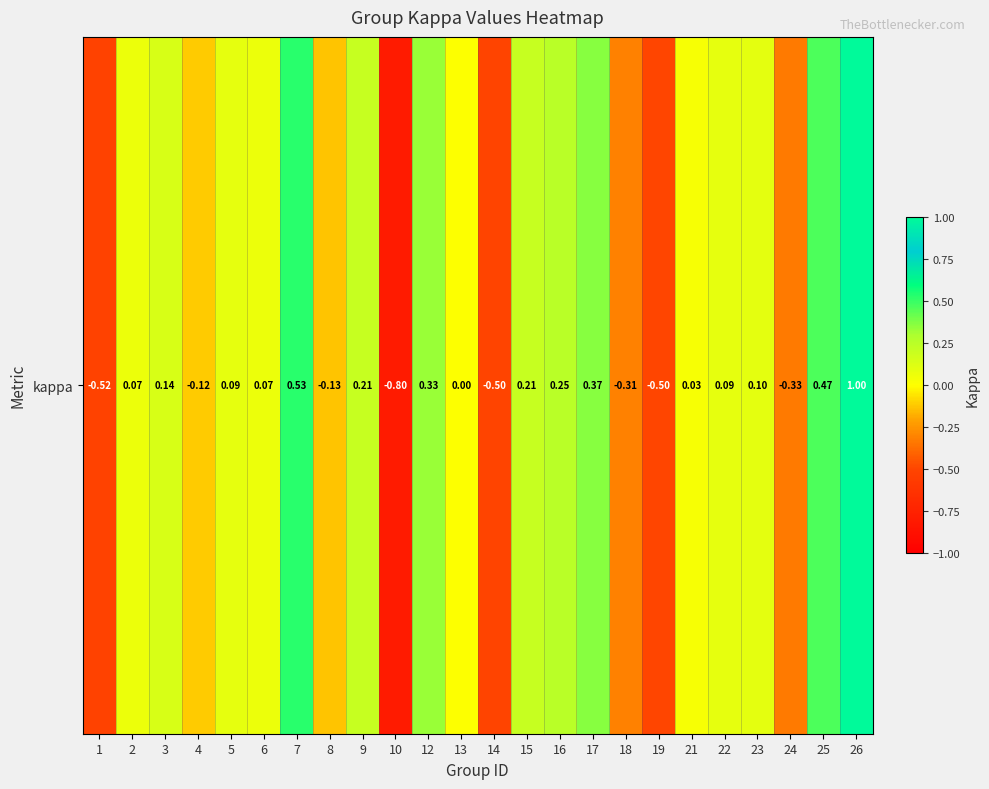

The value at 8 is -0.1. True or false?

True